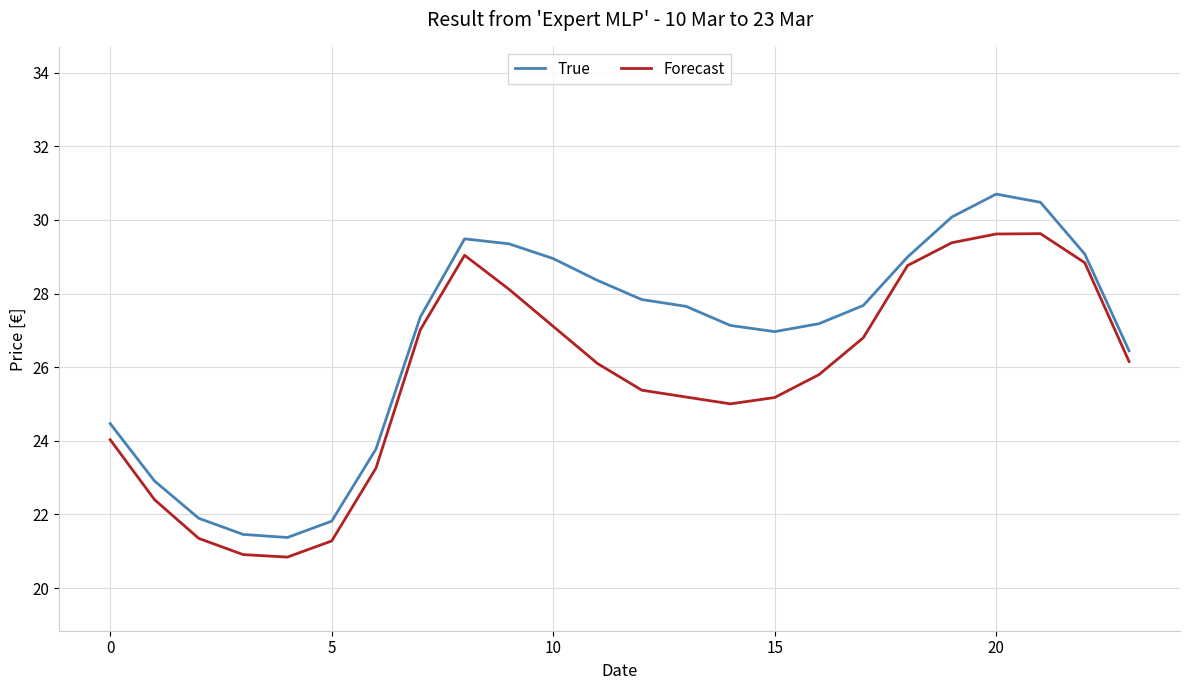

What is the minimum value for Forecast?

20.8